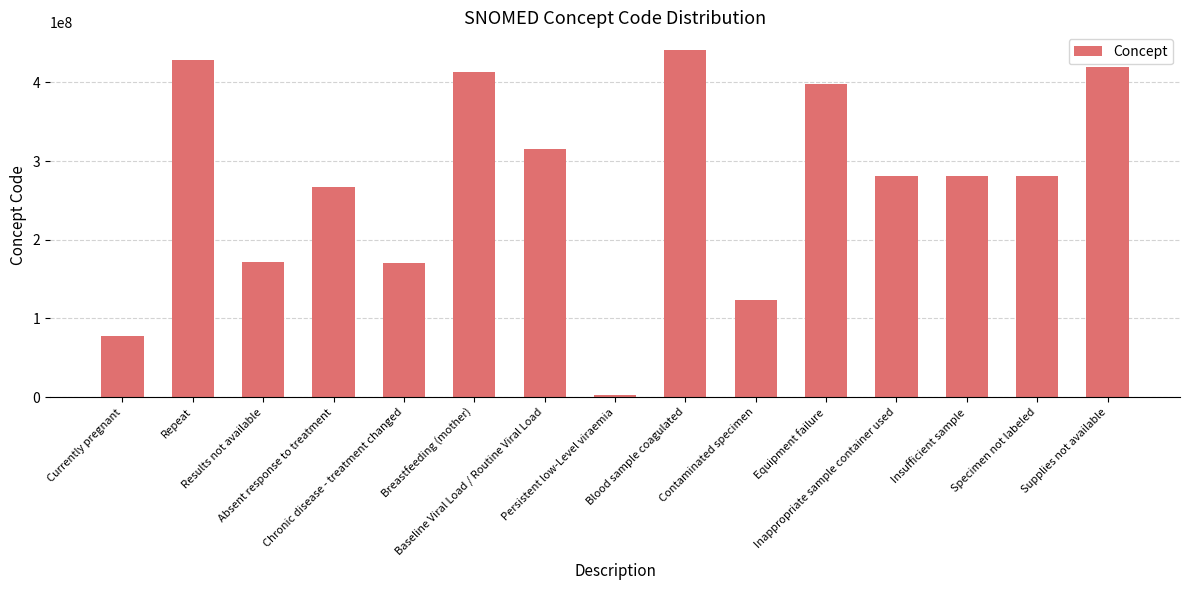

What is the maximum value shown in the chart?

441510007